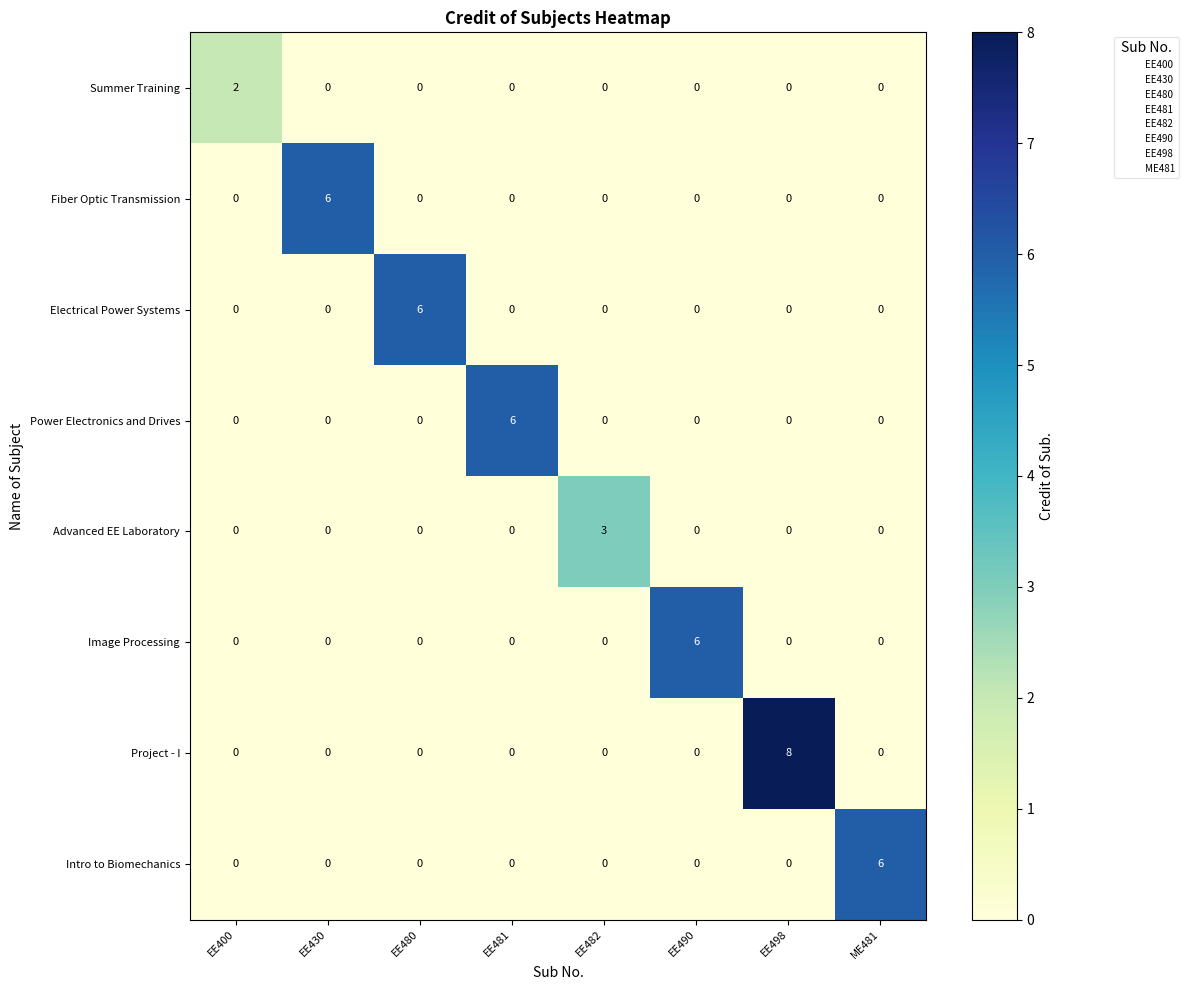

Count the number of categories in the chart.

8